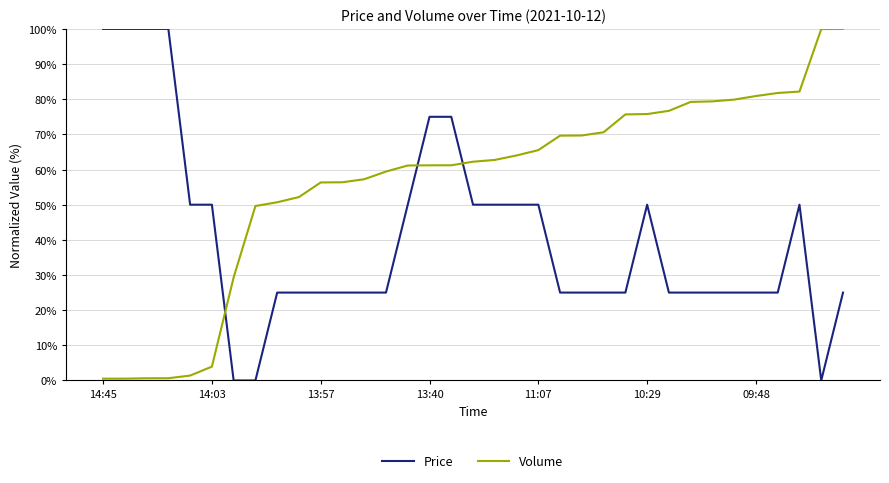

How many values in the Volume series are below 62?

17